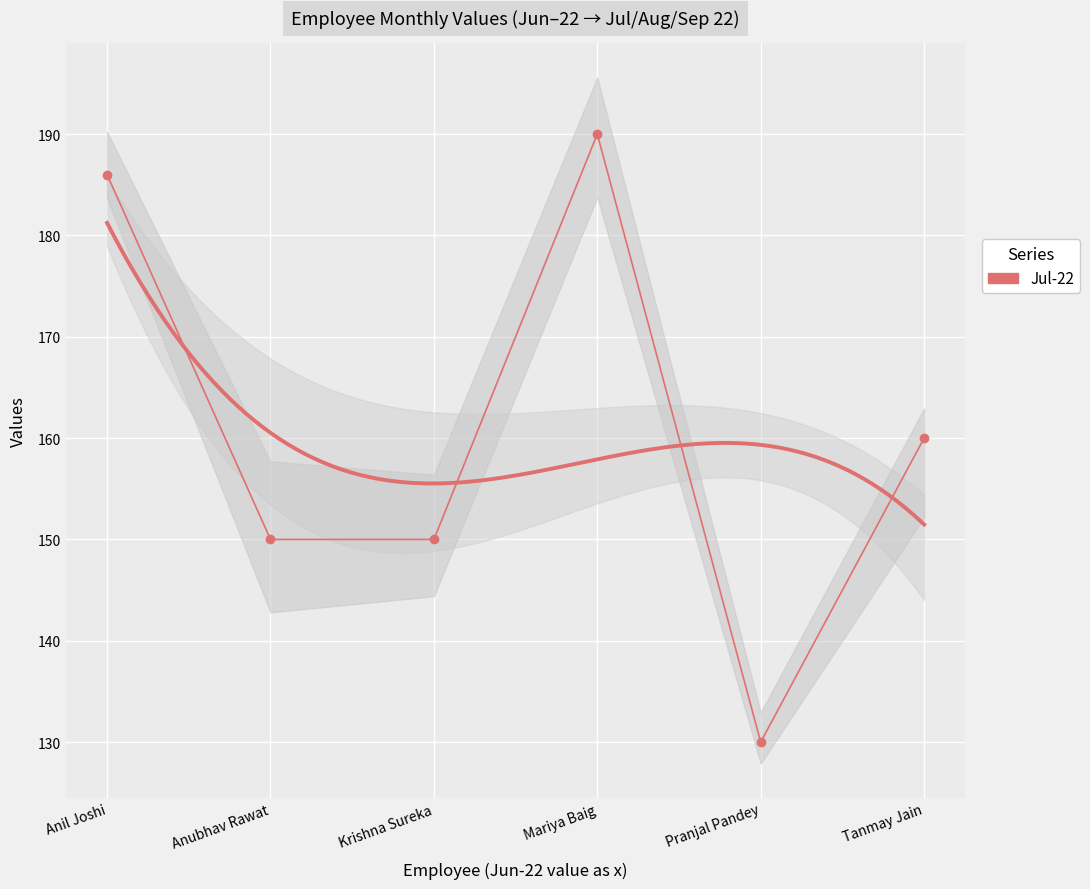

How many data points does each series have?

6